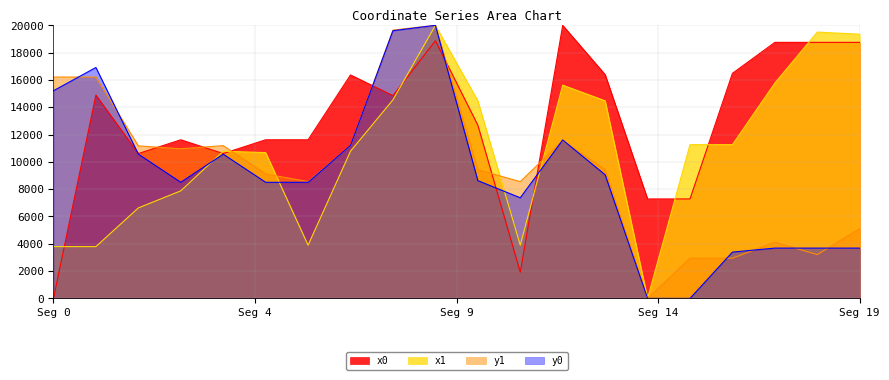

List the series in order of their peak value, lowest first.

x0, y0, x1, y1